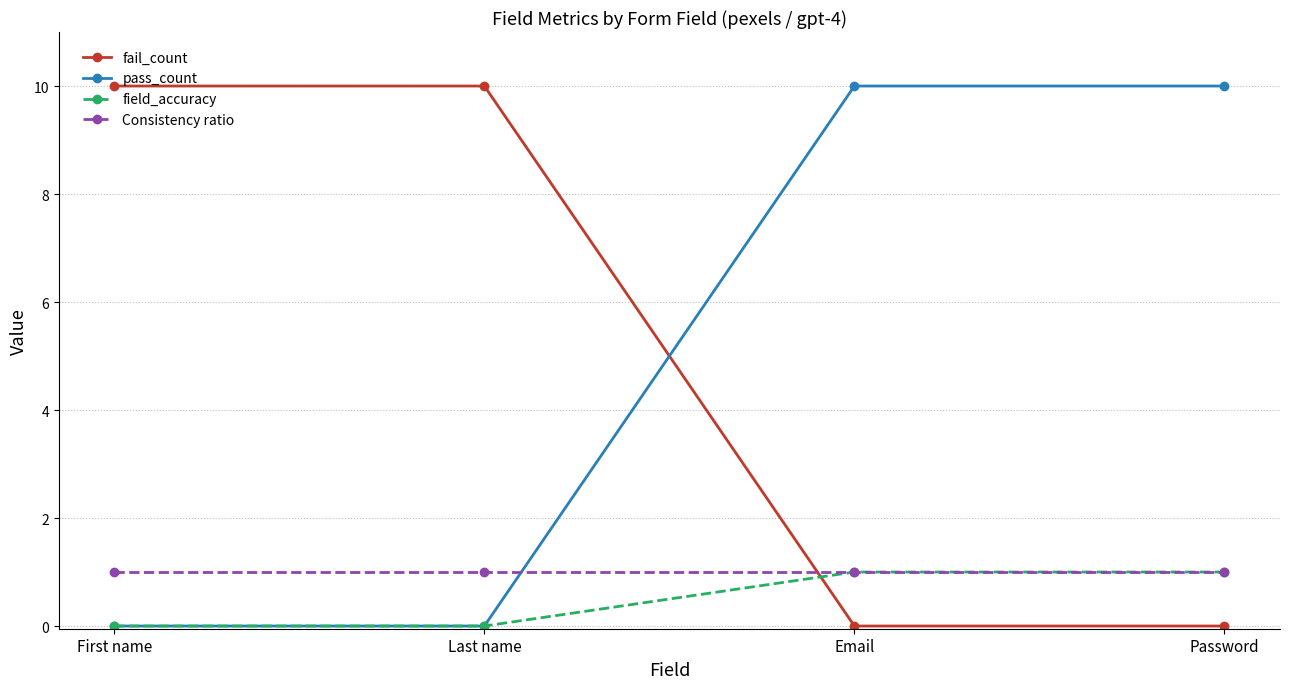

At how many categories does at least one series exceed 3?

4